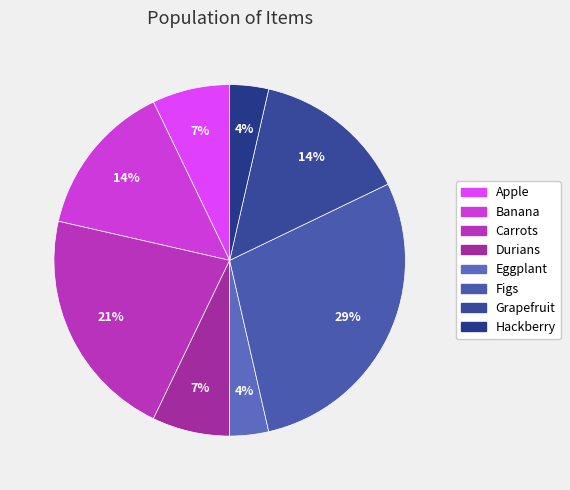

Do Carrots and Banana together represent more than half of the pie?

No